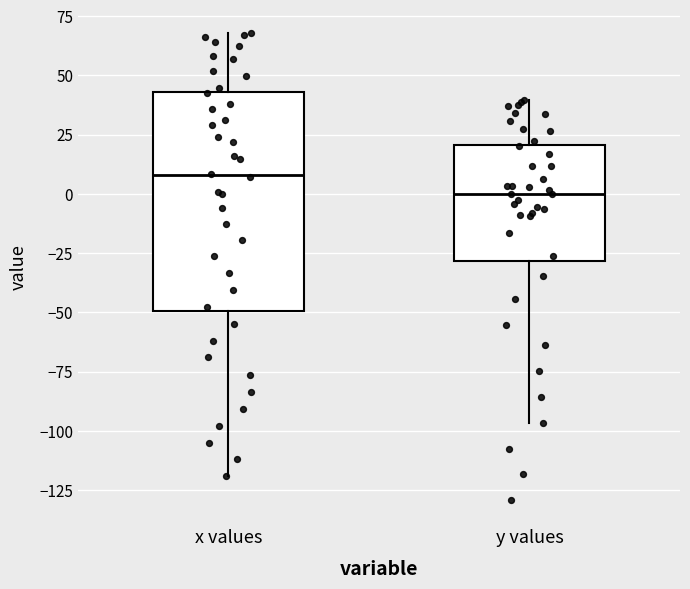

Comparing the boxes themselves (not the whiskers), which one is the tallest?

x values